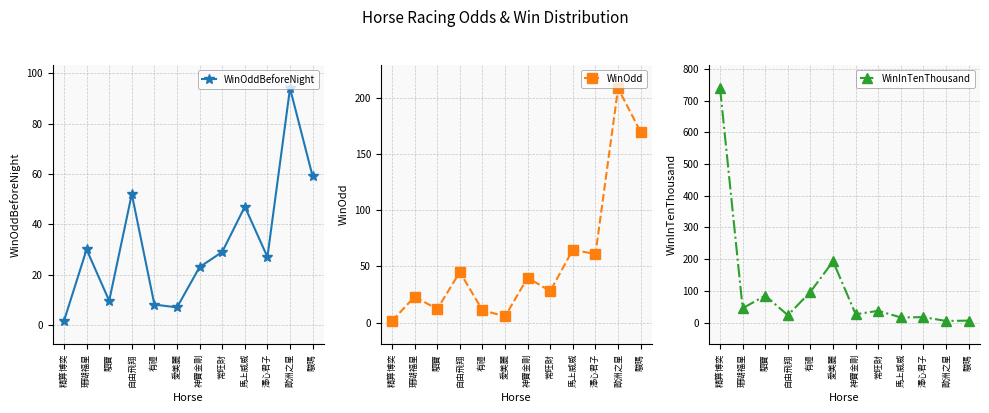

In WinOddBeforeNight, how many points are lower than both neighbors (excluding endpoints)?

3